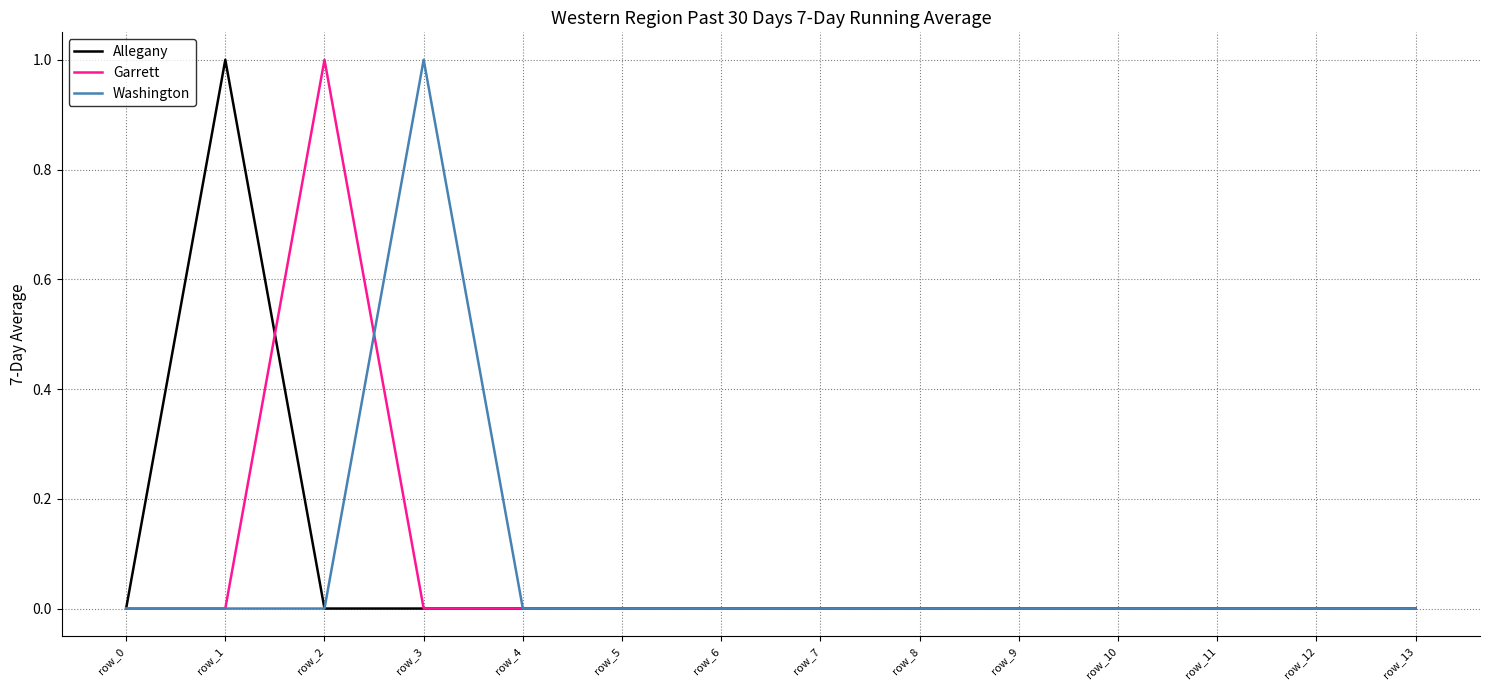

In Allegany, how many points are higher than both neighbors (excluding endpoints)?

1